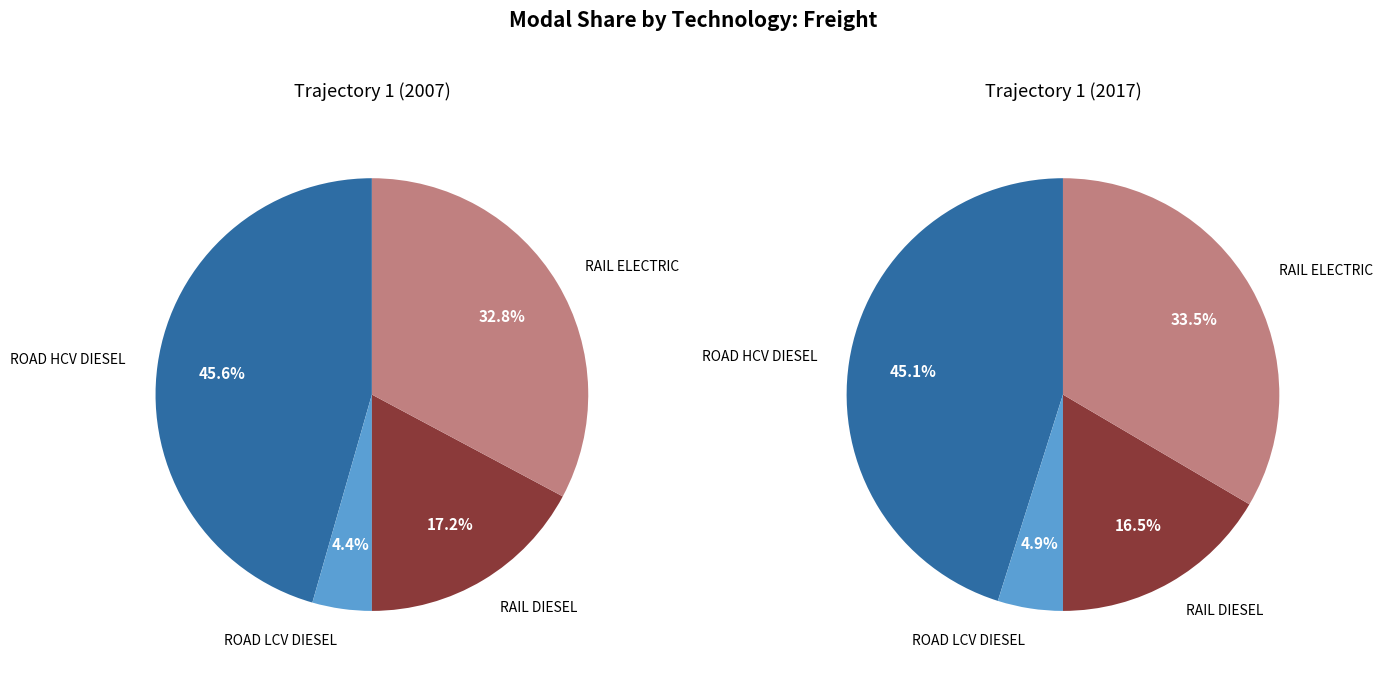

What is the largest slice in the pie chart?

ROAD HCV DIESEL